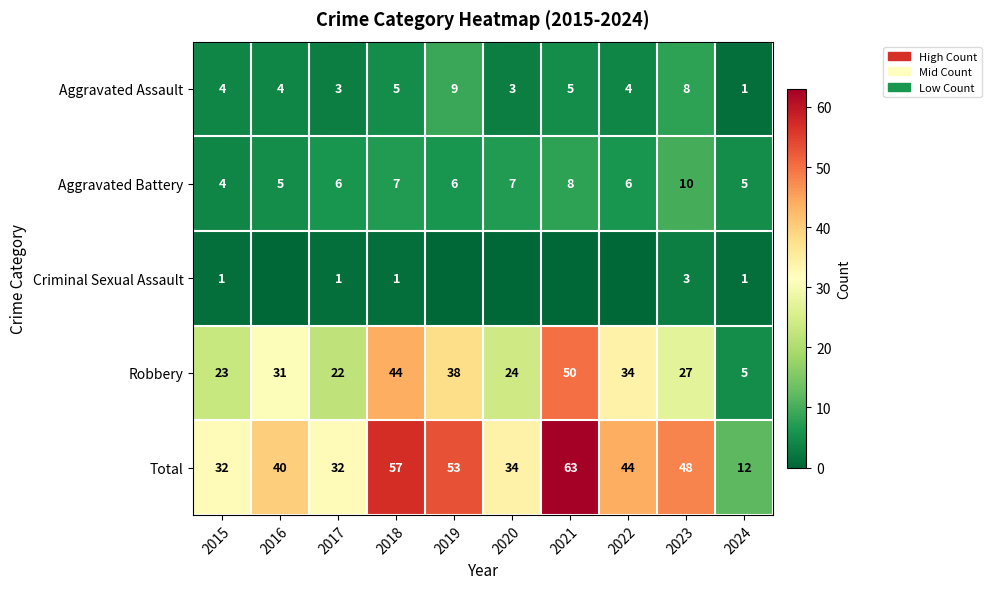

Which series changed the most between 2017 and 2023?

Total